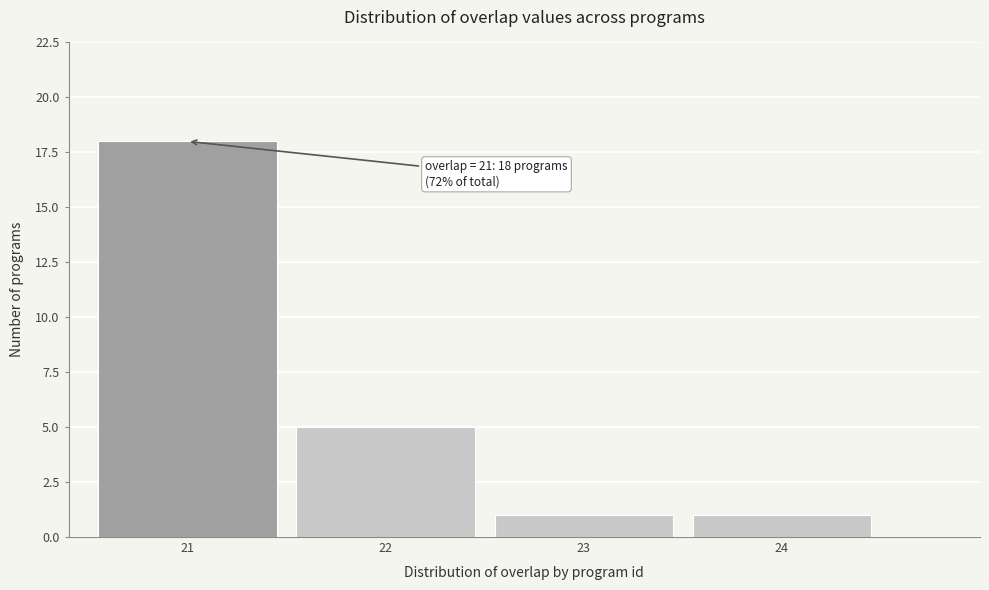

Which range on the x-axis has the tallest bar?

20.5 to 21.5